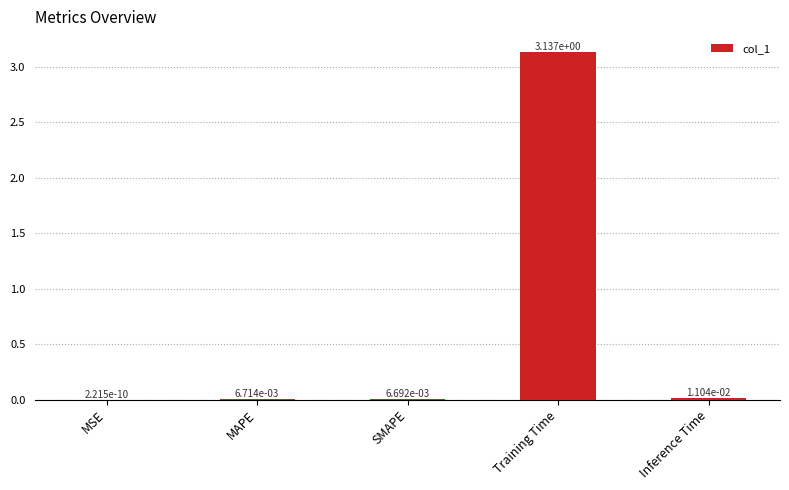

At which label is the value closest to 1?

Inference Time